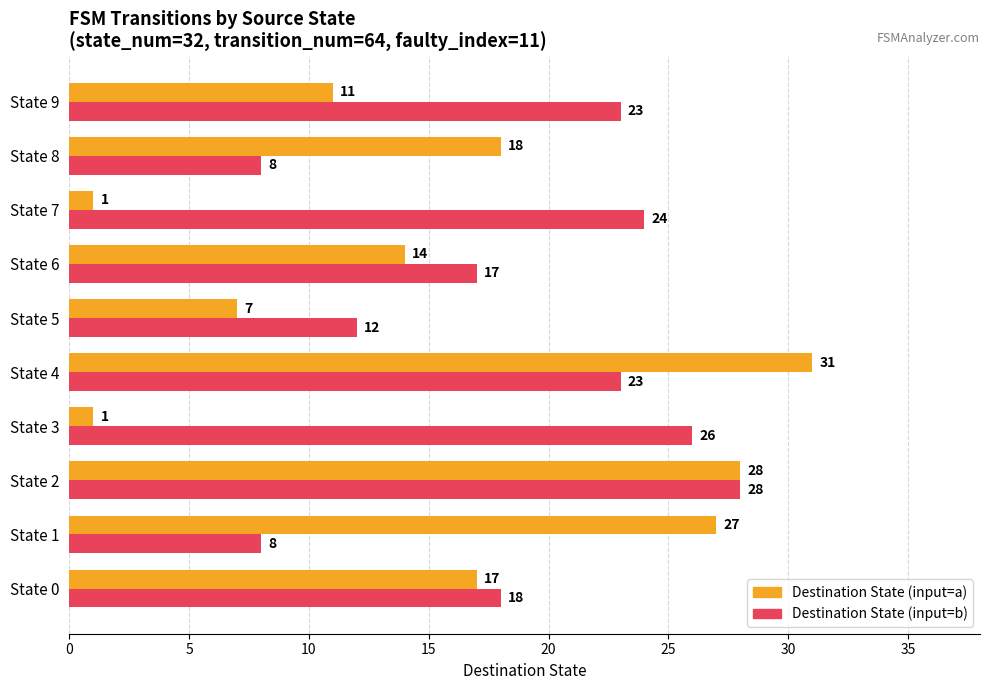

What is the average value of the Destination State (input=a) series?

16